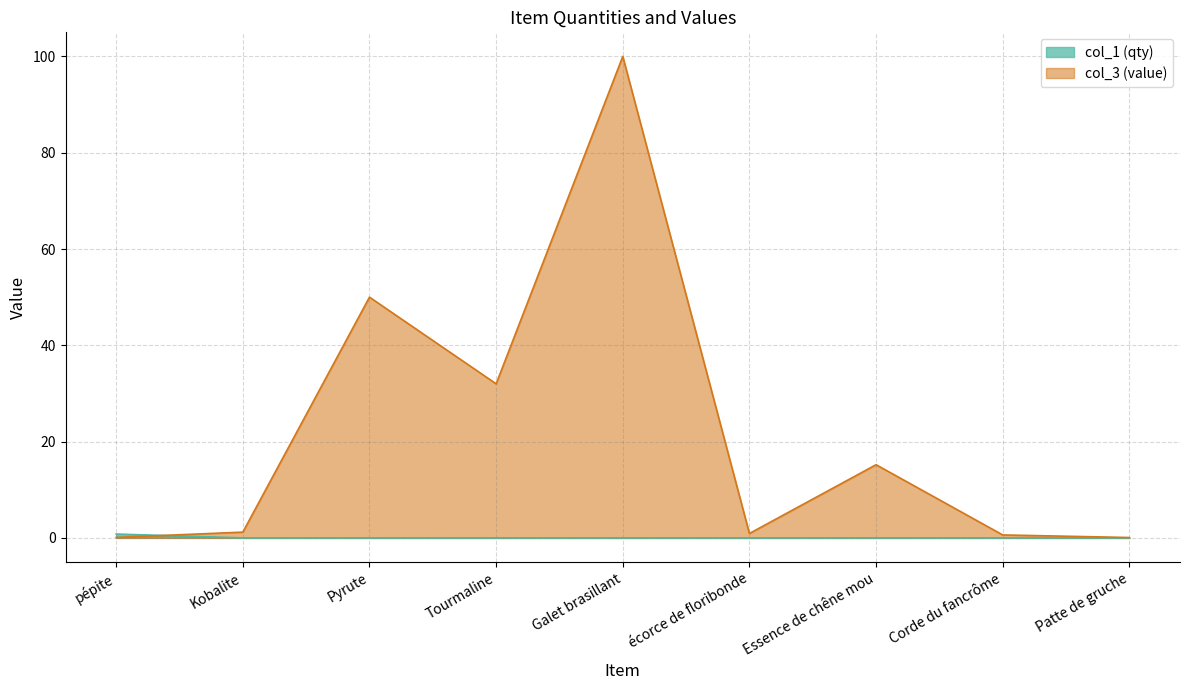

Which series has the largest total across all categories?

col_3 (value)